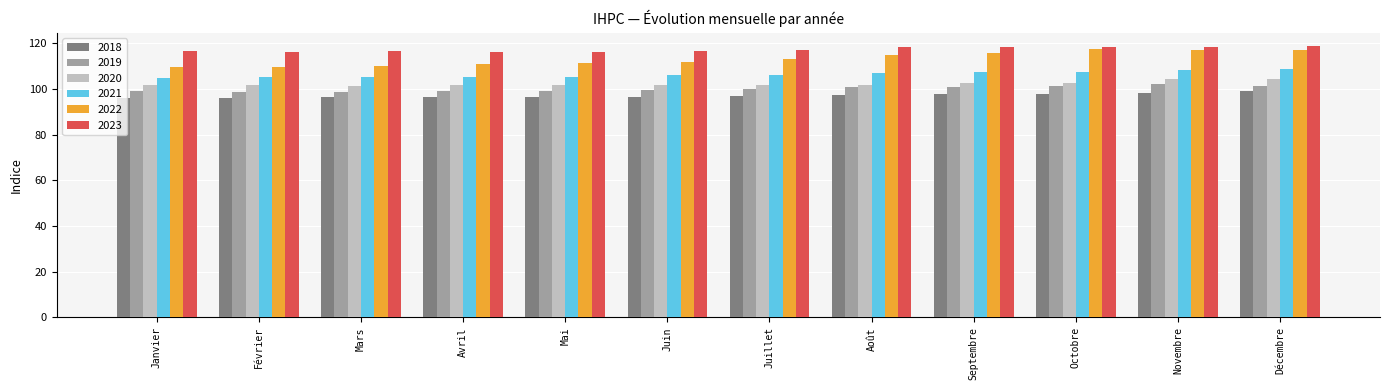

How many categories are shown in the chart?

12